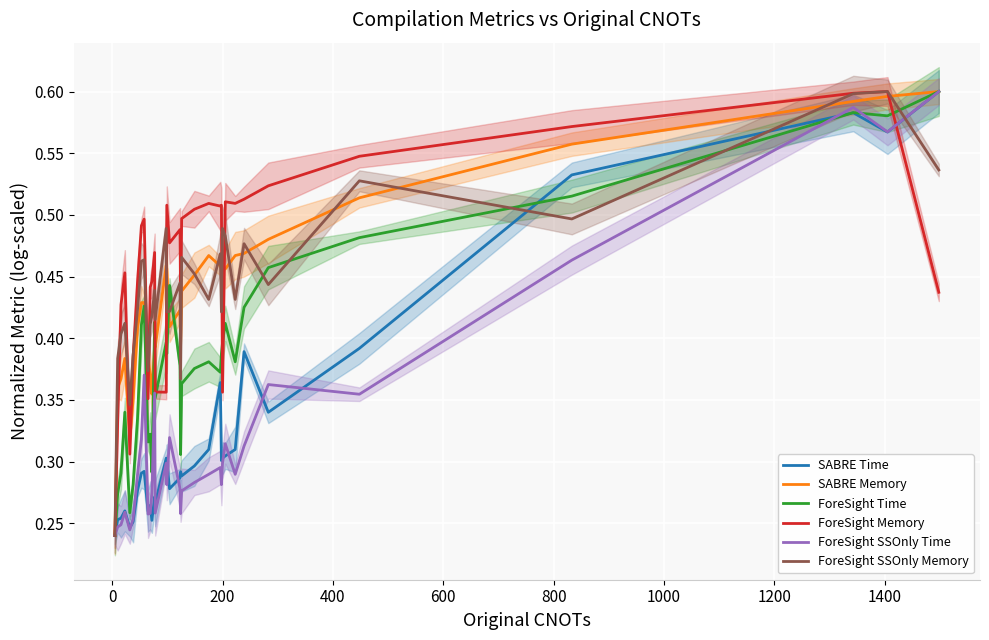

How many series are shown in this chart?

6